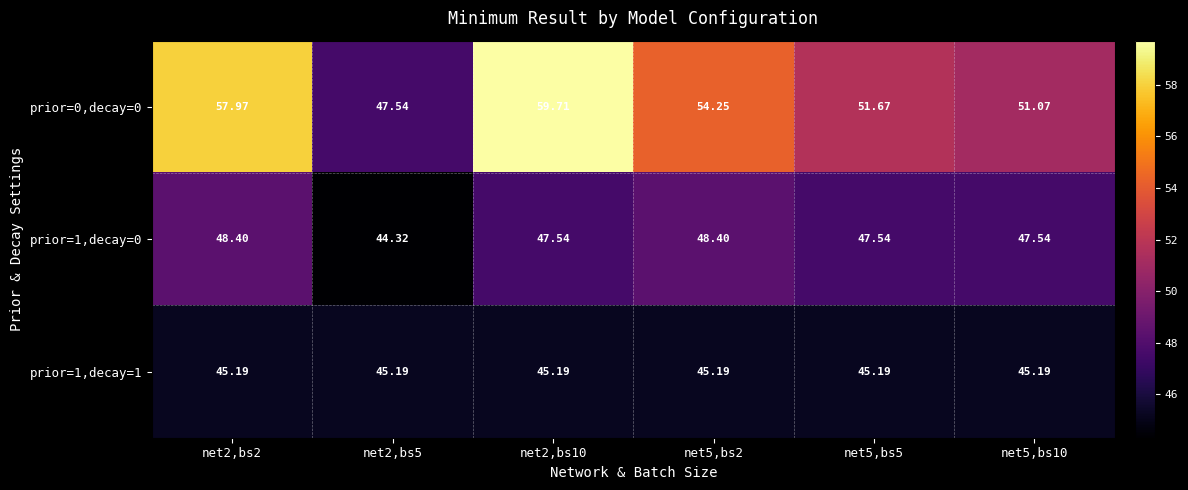

How many data points does each series have?

6